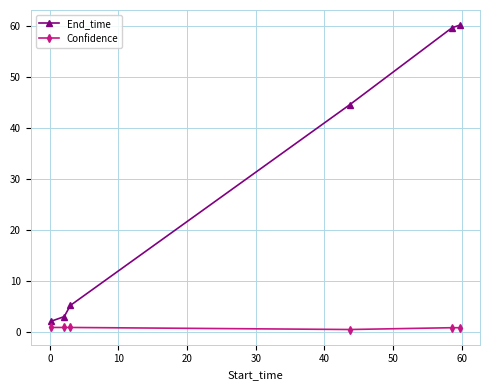

List the series in order of their peak value, lowest first.

Confidence, End_time